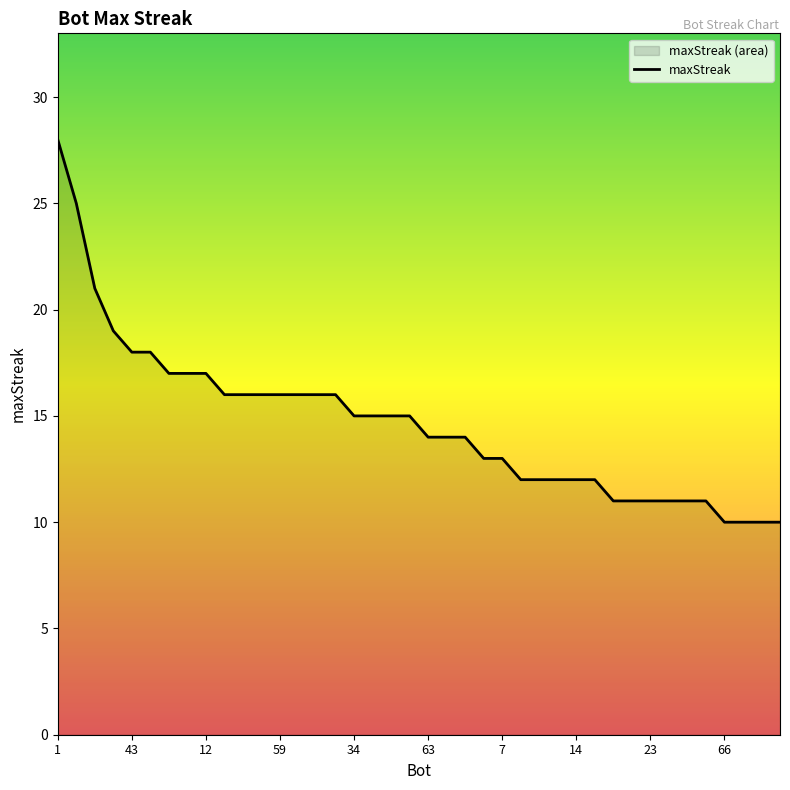

What is the minimum value shown in the chart?

10